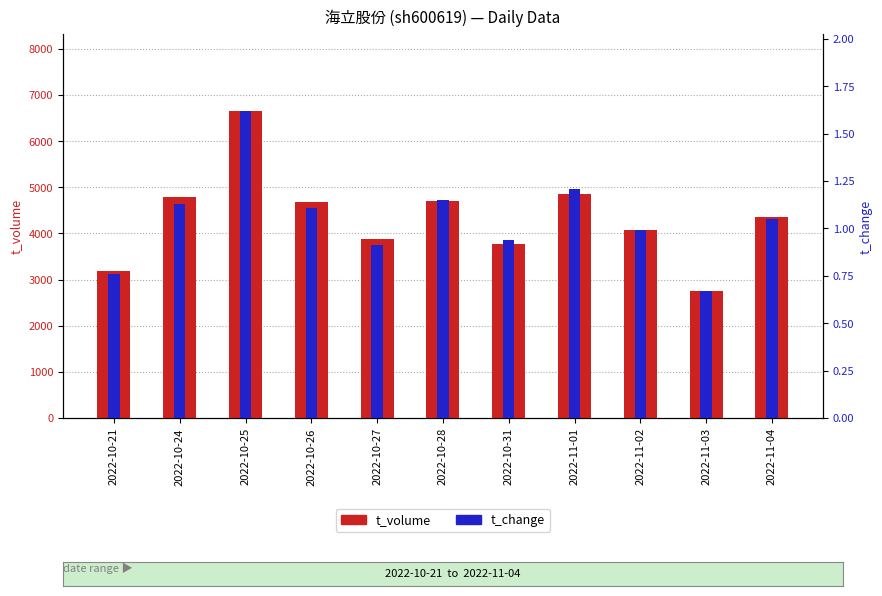

Which category has the highest value across all series?

2022-10-25